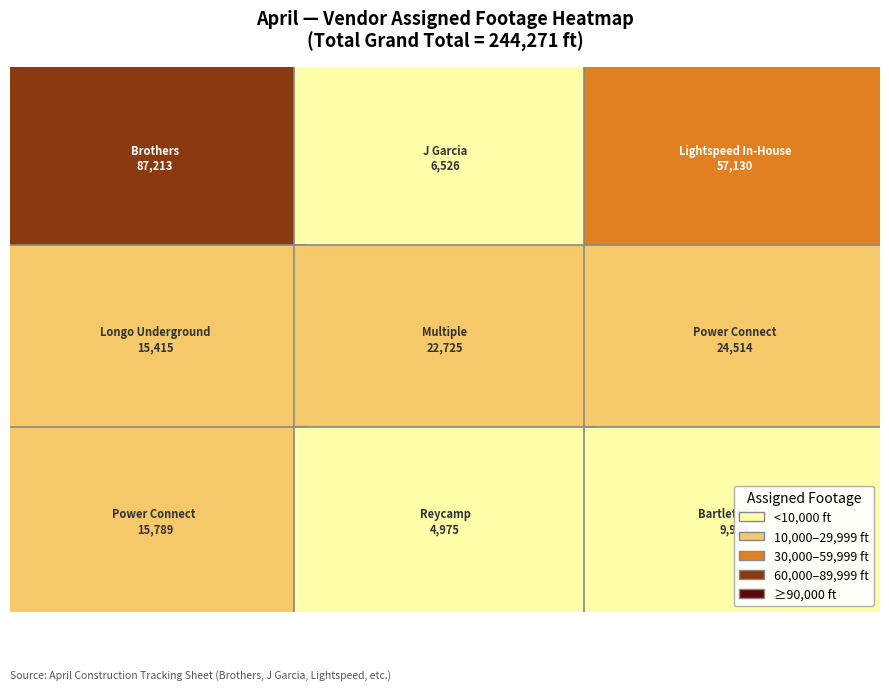

How many categories are shown in the chart?

9